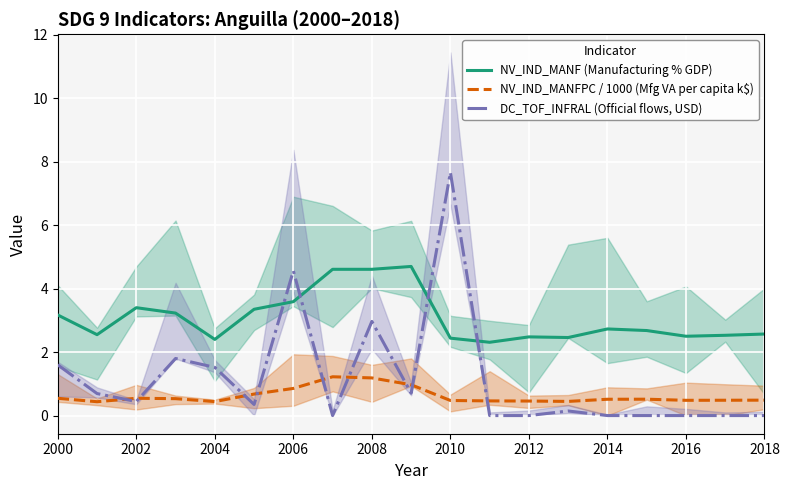

List the series in order of their peak value, lowest first.

NV_IND_MANFPC / 1000 (Mfg VA per capita k$), NV_IND_MANF (Manufacturing % GDP), DC_TOF_INFRAL (Official flows, USD)